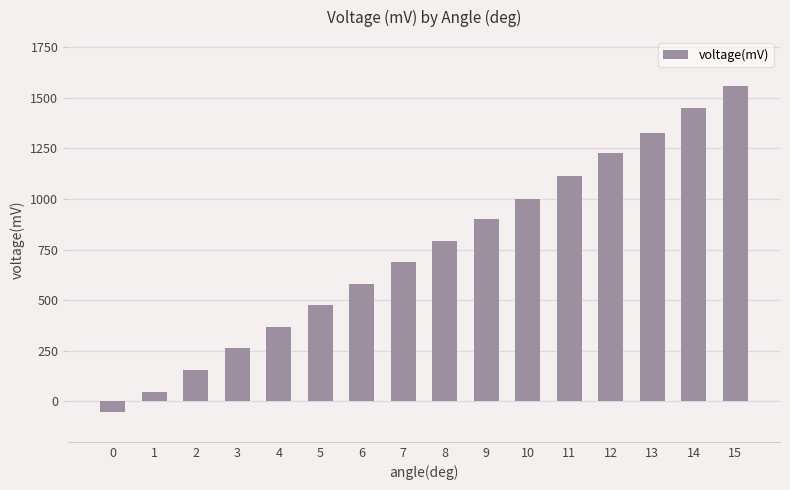

Are the bars grouped side by side (vs. stacked)?

No